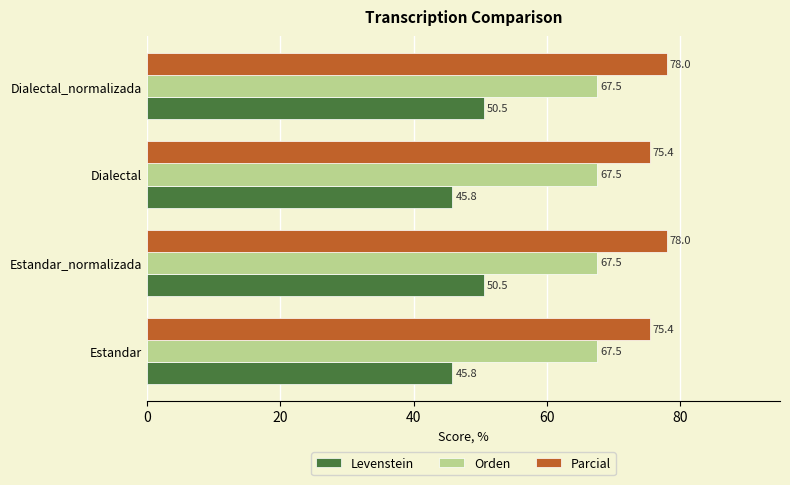

Rank the series by their average value, from highest to lowest.

Parcial, Orden, Levenstein